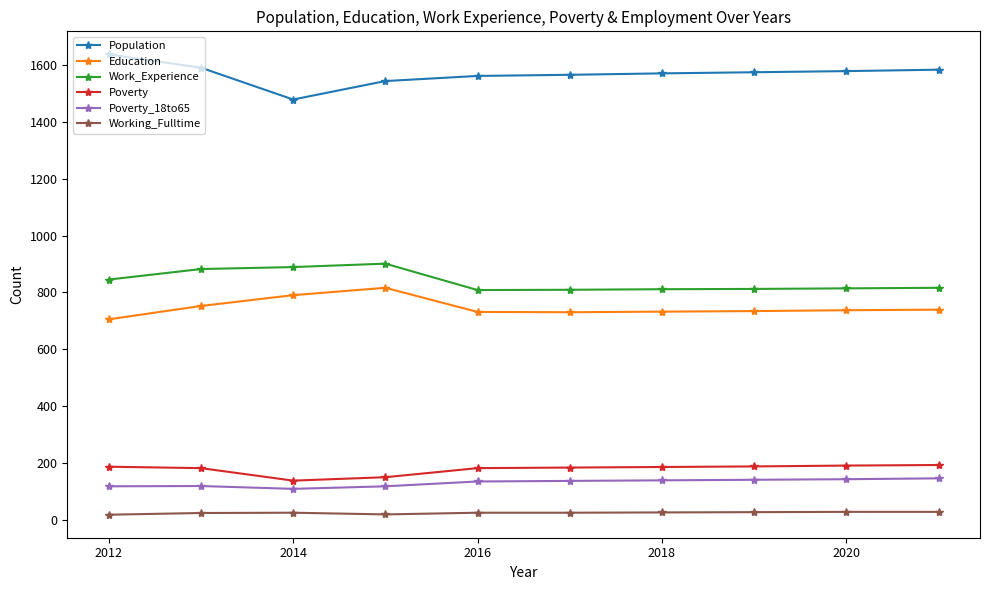

What are all the series names shown in the legend?

Population, Education, Work_Experience, Poverty, Poverty_18to65, Working_Fulltime